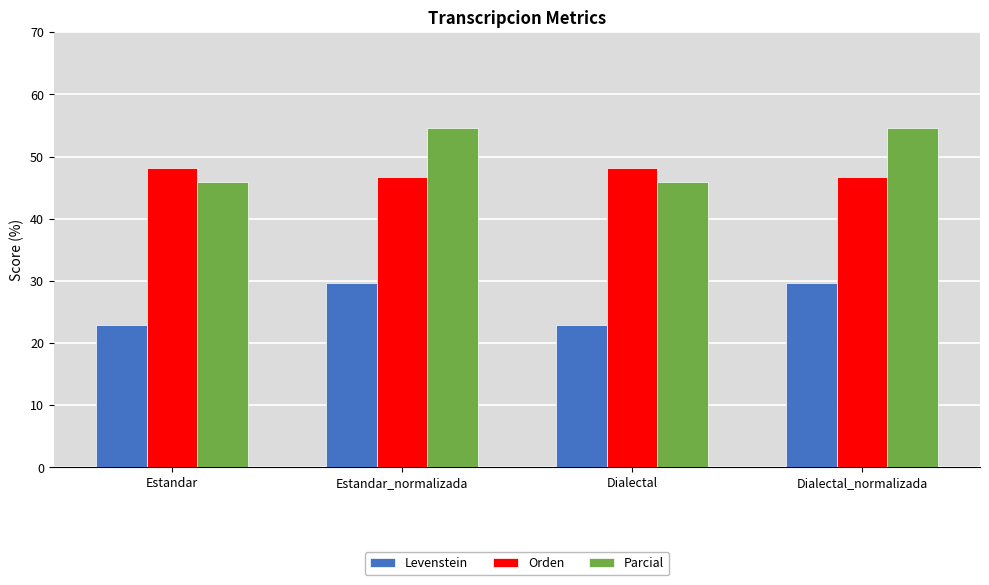

True or false: Levenstein has a value of 22.9 at Dialectal.

True